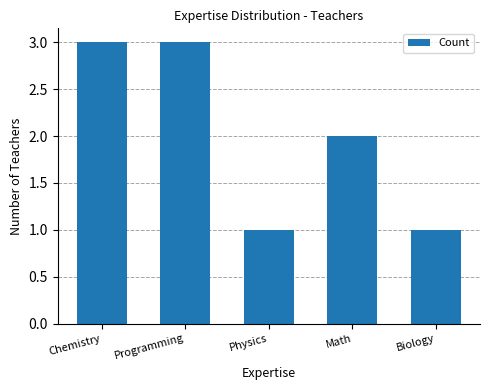

Reading left to right, what are all the values shown in this chart?

3	3	1	2	1